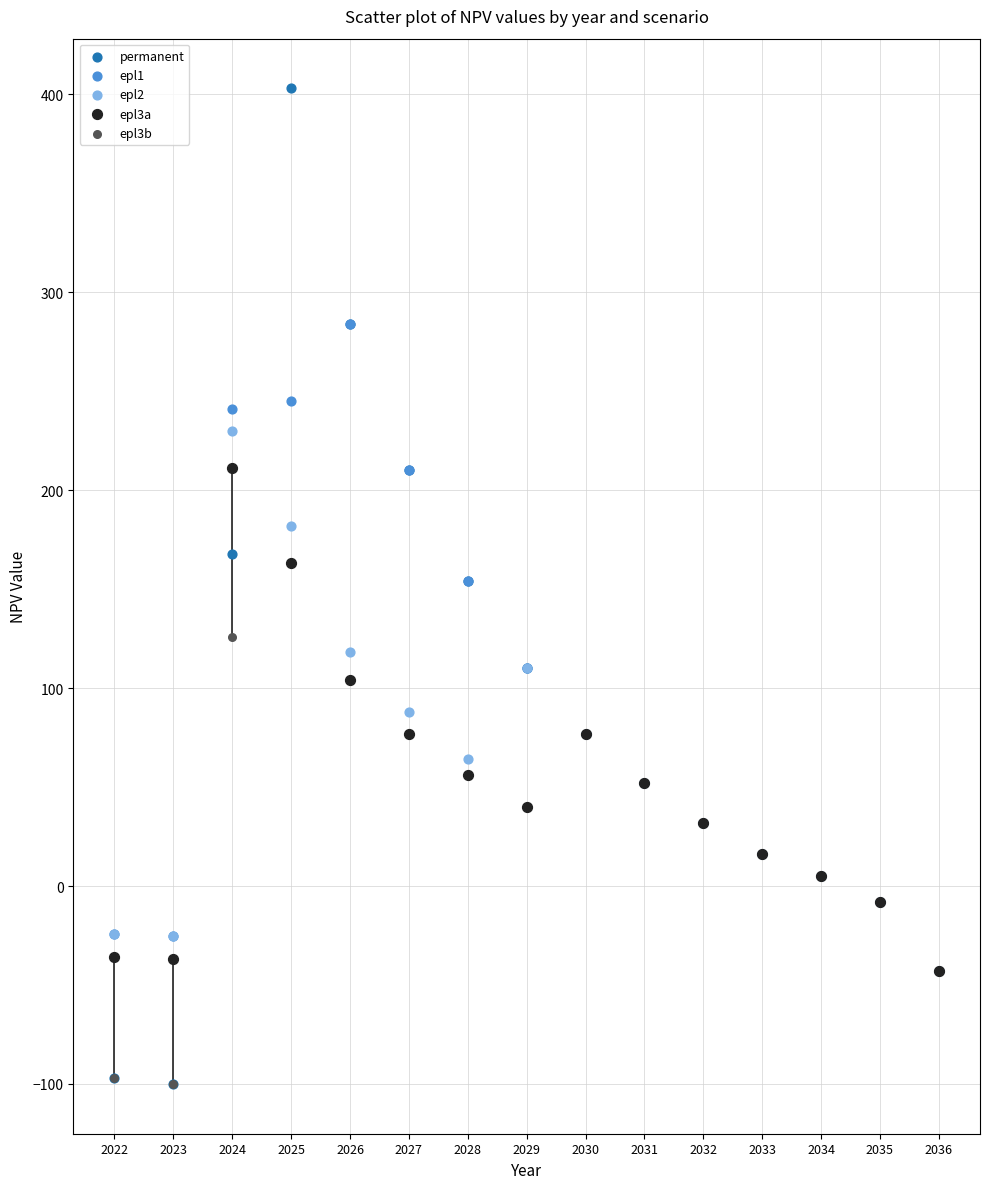

Which series has the widest spread of Y values?

permanent